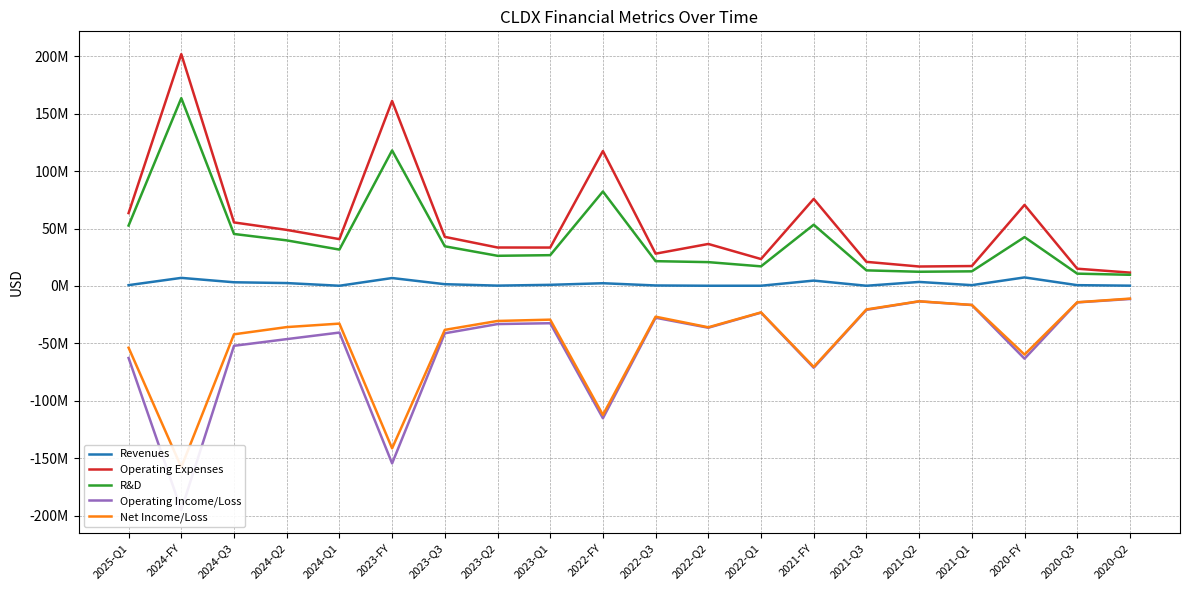

Count the number of categories in the chart.

20